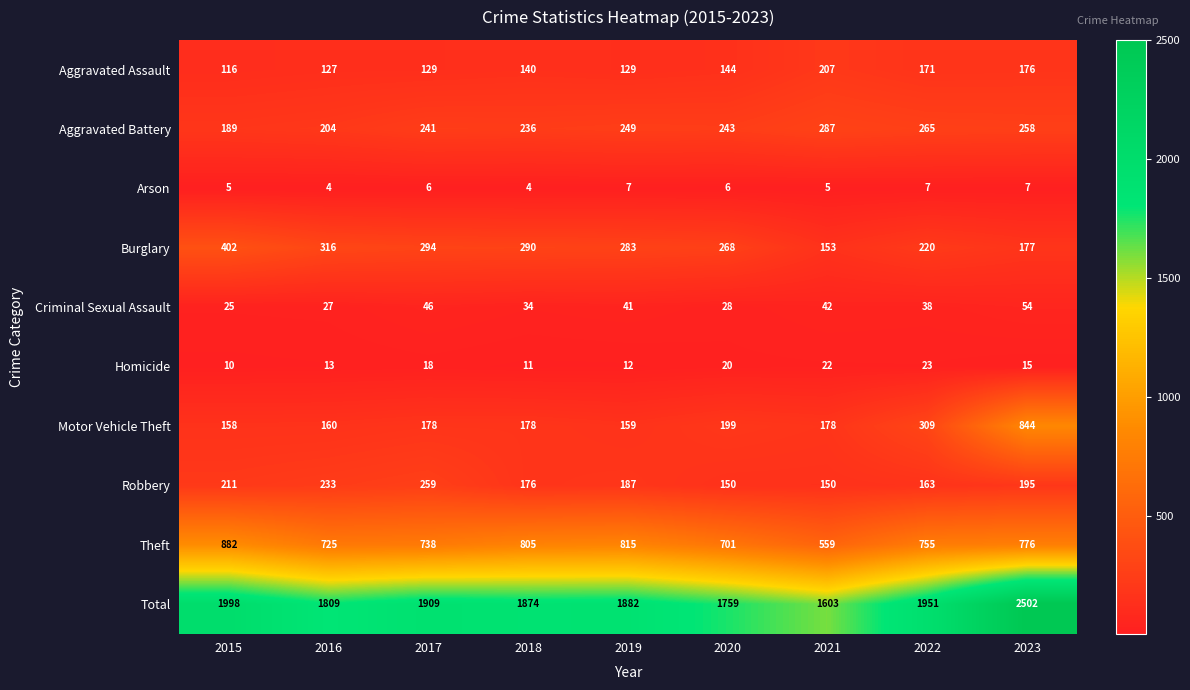

What is the difference between the highest and lowest values at 2022?

1944